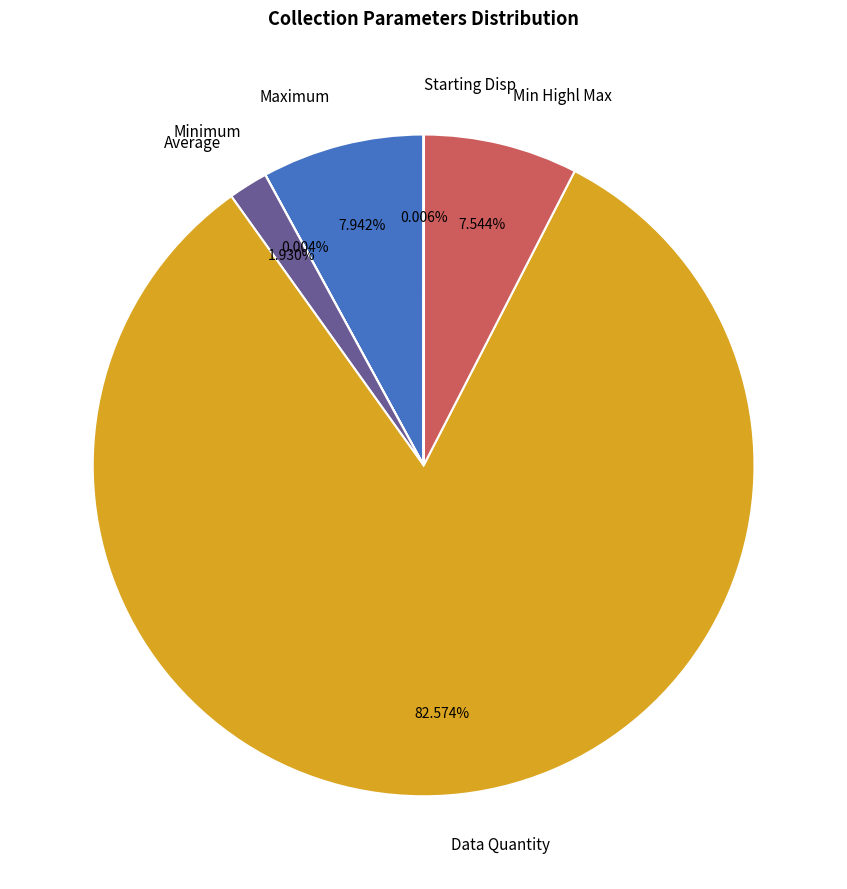

Is Data Quantity the majority of the pie?

Yes